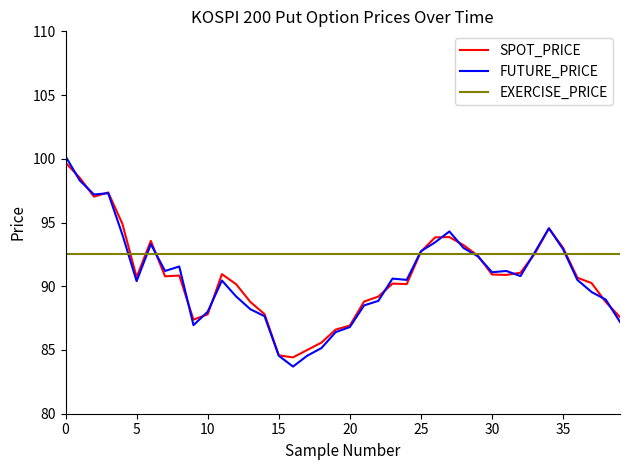

Rank the series by their maximum value, from highest to lowest.

FUTURE_PRICE, SPOT_PRICE, EXERCISE_PRICE